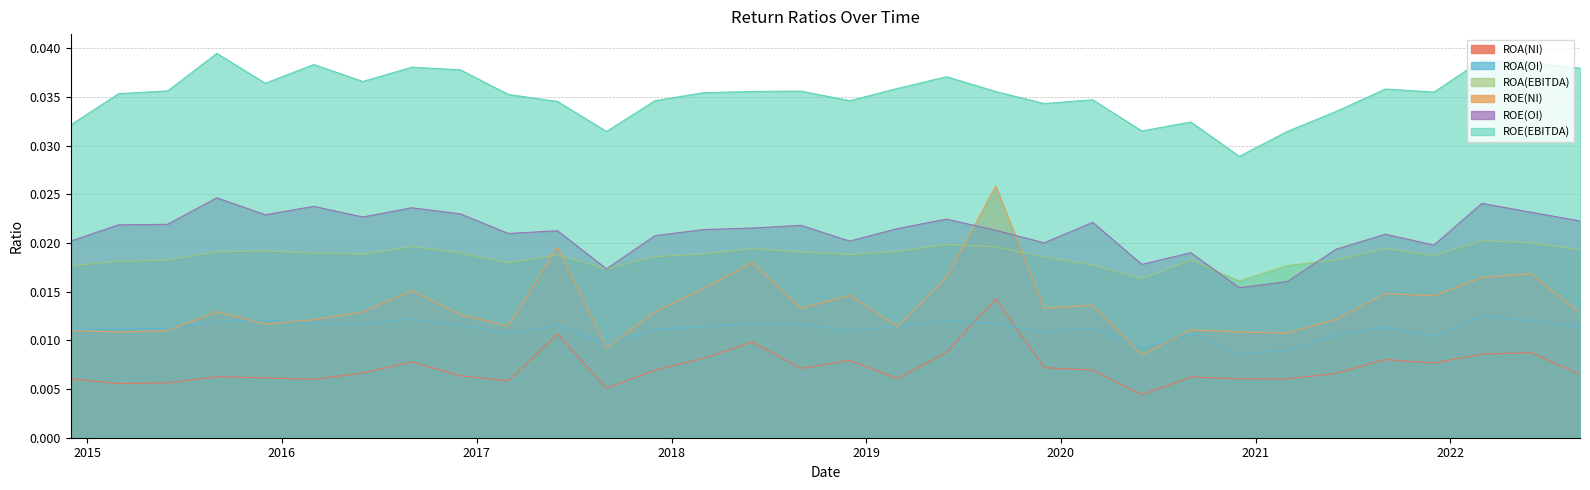

True or false: ROA(EBITDA) and ROA(OI) intersect in this chart.

False